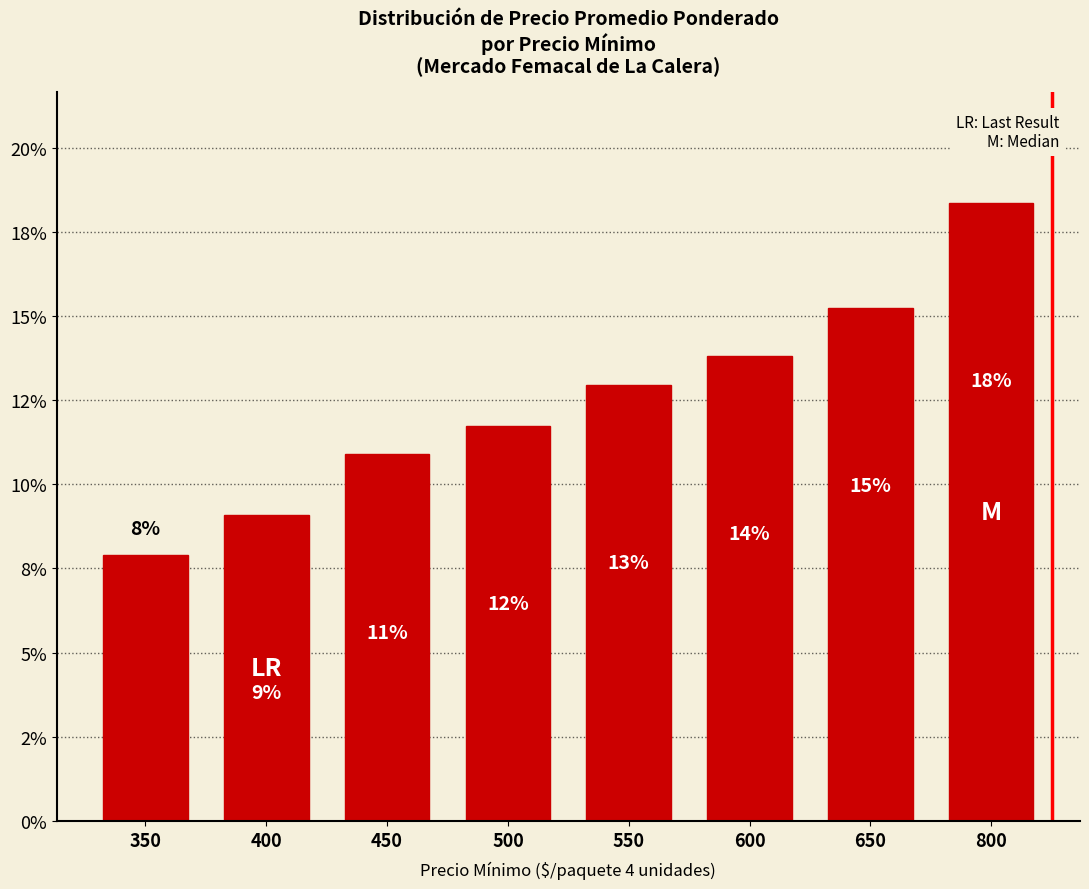

What is the change in value from 350 to 500?

+3.9